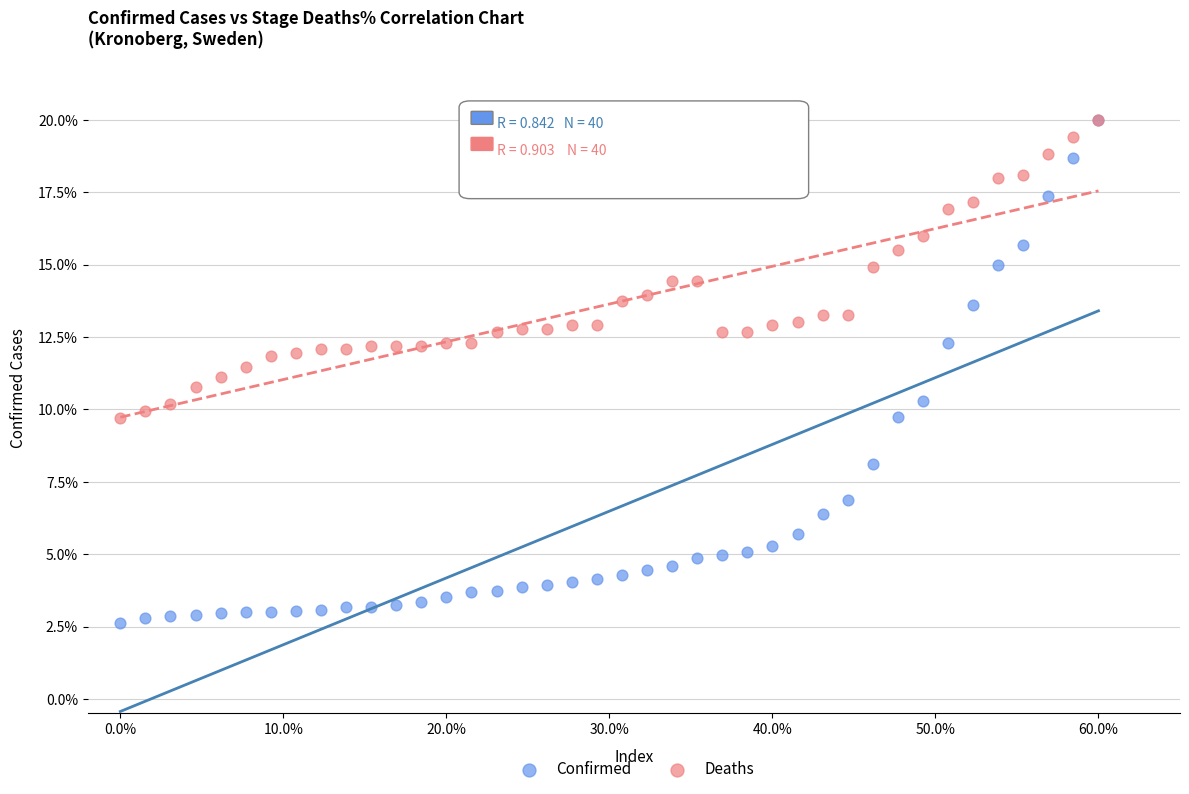

Which series reaches the minimum Y coordinate?

Confirmed